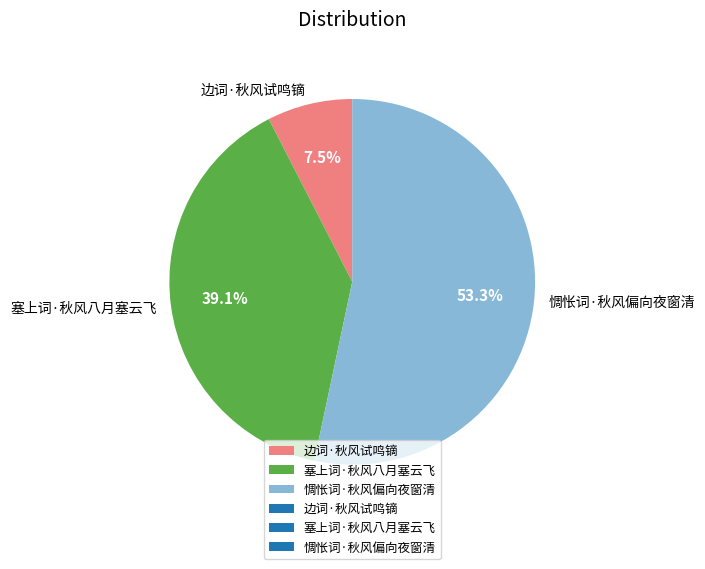

The 惆怅词·秋风偏向夜窗清 slice represents 62% of the pie. True or false?

False